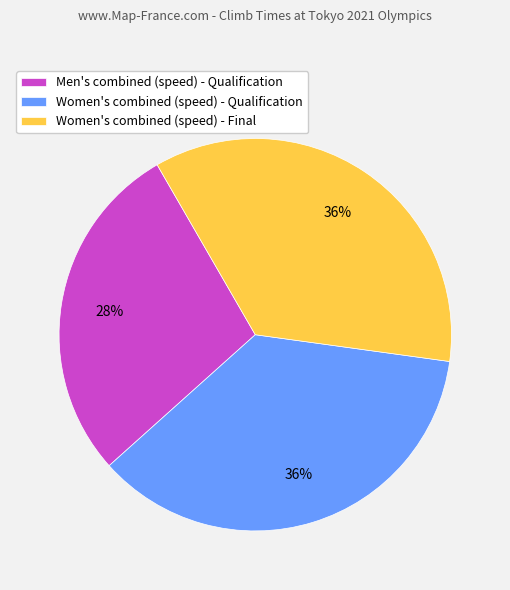

What percentage is the Men's combined (speed) - Qualification slice, to the nearest percent?

28%